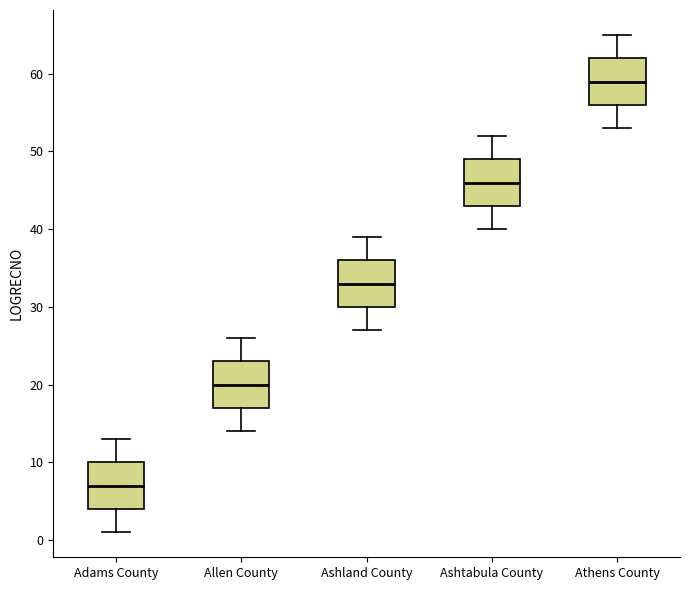

Where does the median line of the box for Ashland County sit on the y-axis? The values are not printed on the chart, so give them approximately, as read against the axis.

33